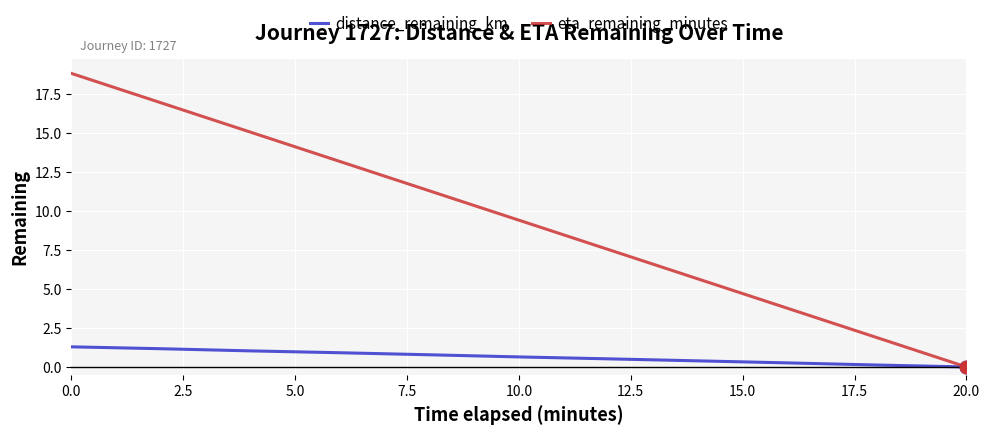

Which series has the largest range (max minus min)?

eta_remaining_minutes